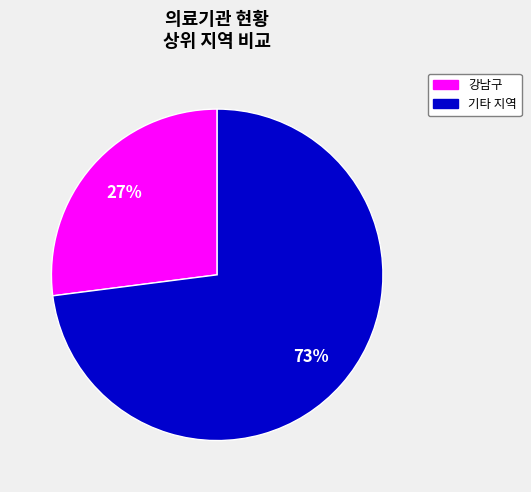

Is there a majority slice in this chart?

Yes